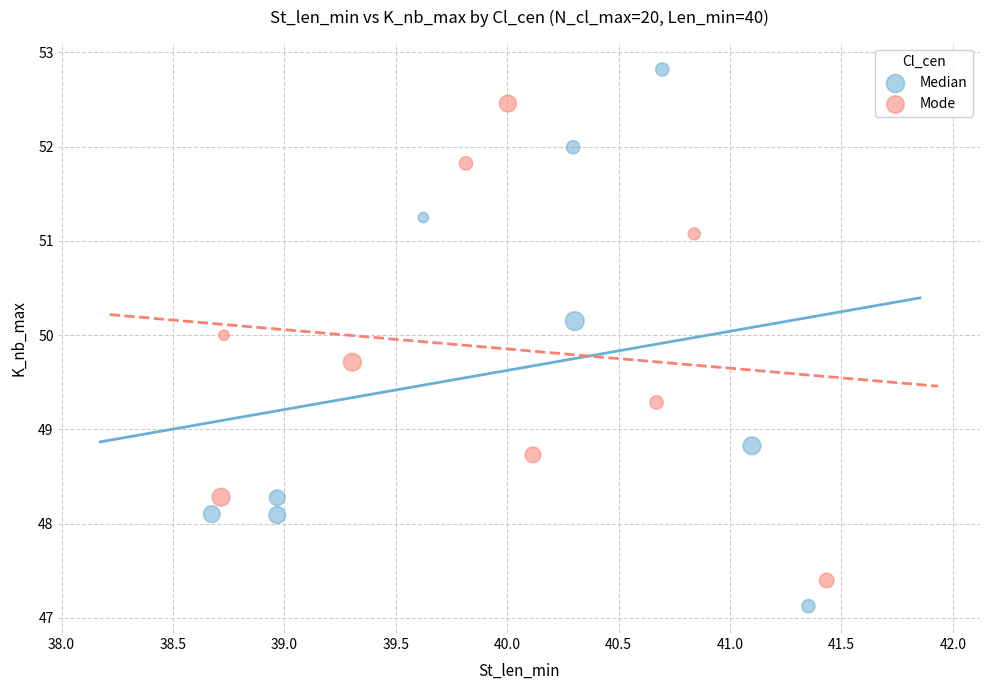

Which series reaches the minimum Y coordinate?

Median